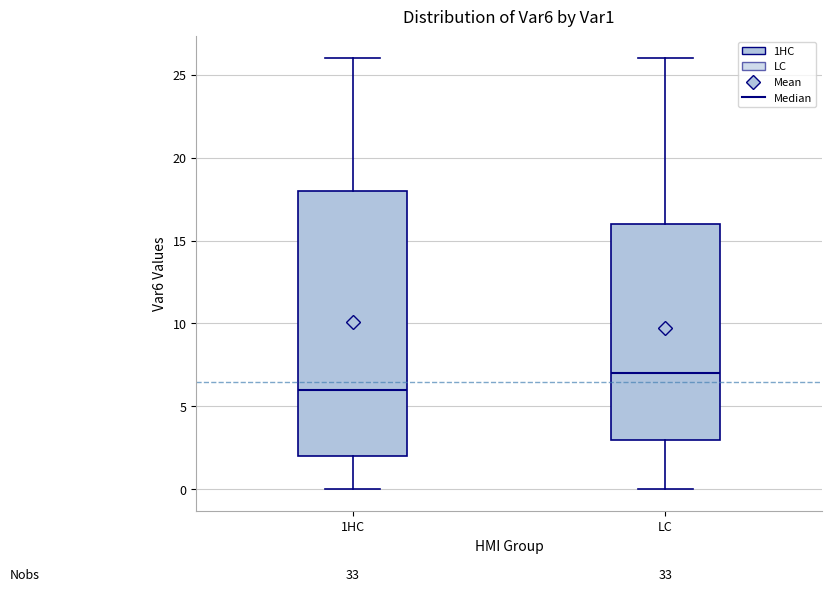

Which box's median line is the highest?

LC